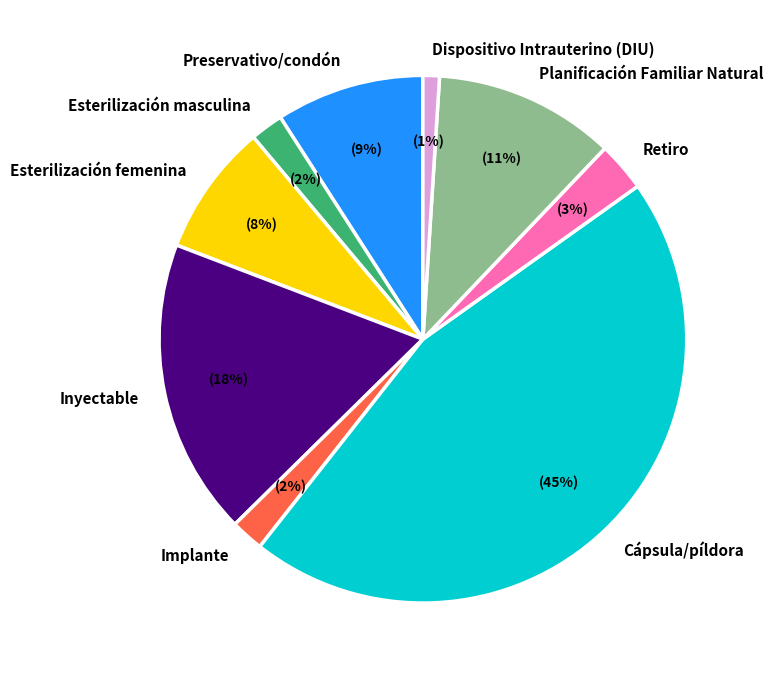

Is Esterilización masculina the majority of the pie?

No